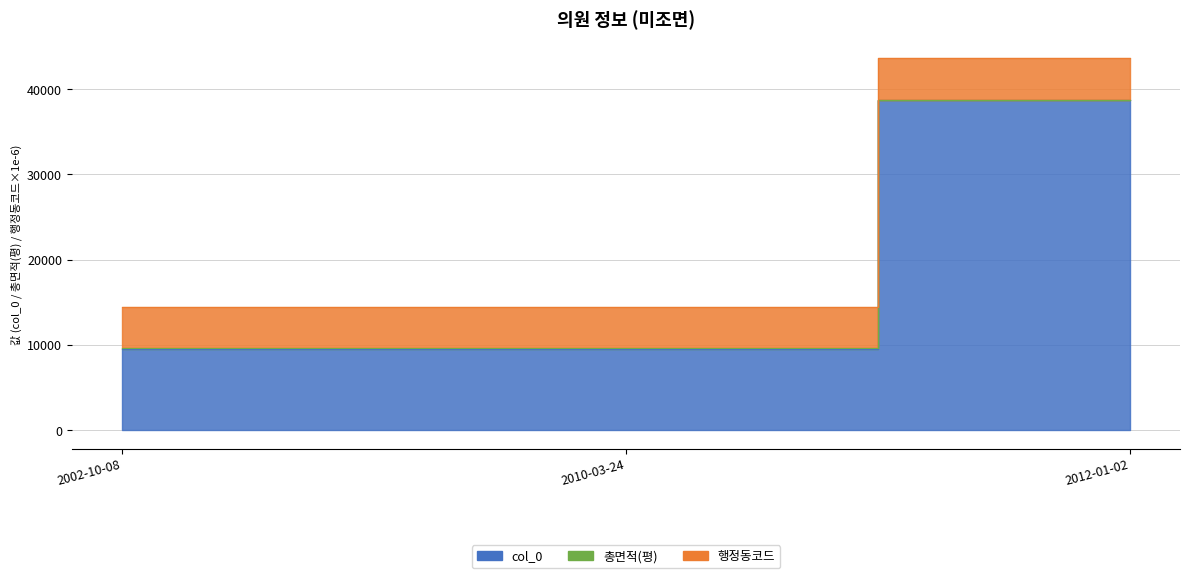

What is the difference between the maximum and minimum values in the col_0 series?

29209.0